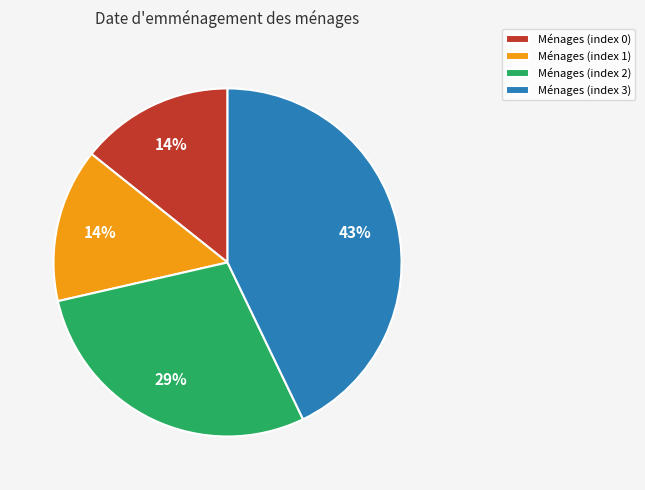

To the nearest percent, what is the difference between the Ménages (index 3) and Ménages (index 2) slice percentages?

14%